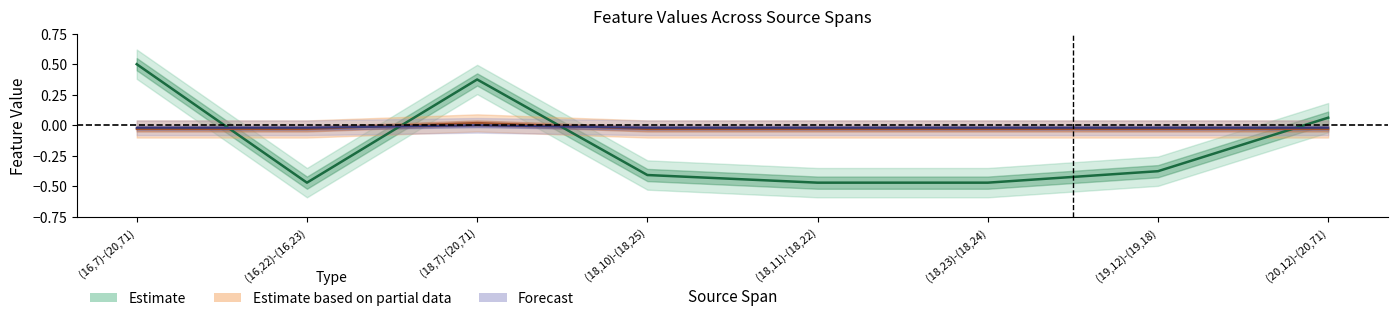

Reading left to right, what are all the values shown in this chart?

F-Expr-Size: (16,7)-(20,71)=0.5	(16,22)-(16,23)=-0.5	(18,7)-(20,71)=0.4	(18,10)-(18,25)=-0.4	(18,11)-(18,22)=-0.5	(18,23)-(18,24)=-0.5	(19,12)-(19,18)=-0.4	(20,12)-(20,71)=0.1
L-NoChange: (16,7)-(20,71)=-0.0	(16,22)-(16,23)=-0.0	(18,7)-(20,71)=-0.0	(18,10)-(18,25)=-0.0	(18,11)-(18,22)=-0.0	(18,23)-(18,24)=-0.0	(19,12)-(19,18)=-0.0	(20,12)-(20,71)=-0.0
L-DidChange: (16,7)-(20,71)=-0.0	(16,22)-(16,23)=-0.0	(18,7)-(20,71)=0.0	(18,10)-(18,25)=-0.0	(18,11)-(18,22)=-0.0	(18,23)-(18,24)=-0.0	(19,12)-(19,18)=-0.0	(20,12)-(20,71)=-0.0